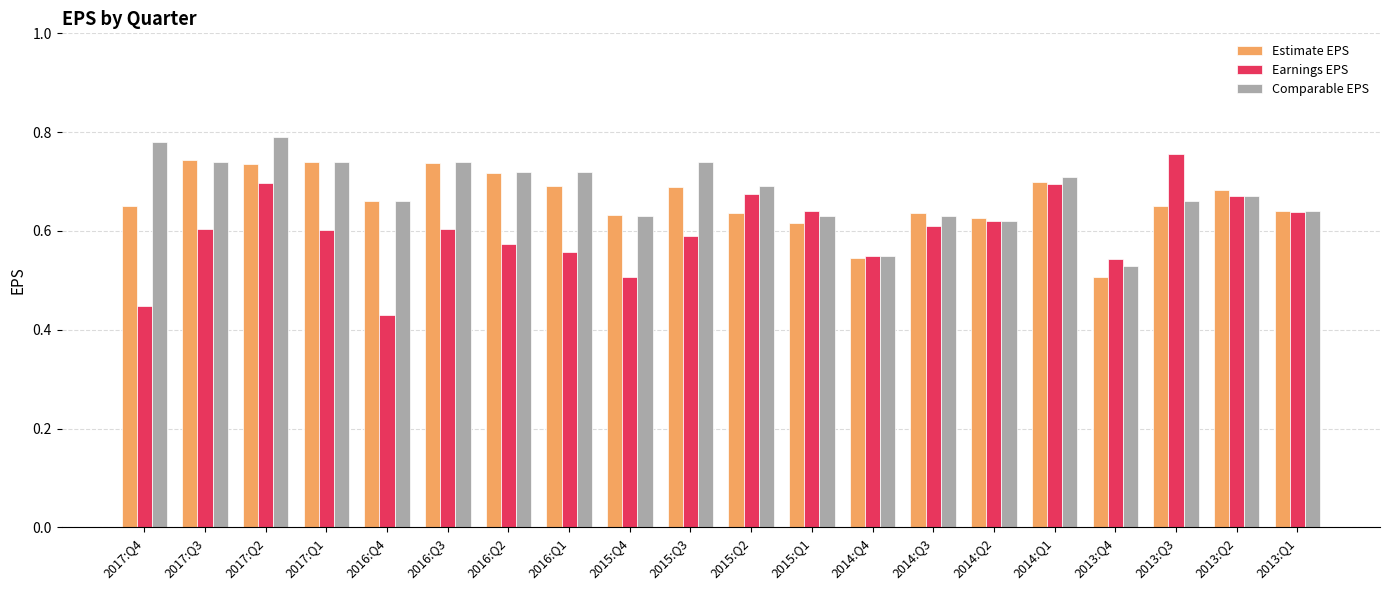

What is the sum of all Earnings EPS values?

12.0